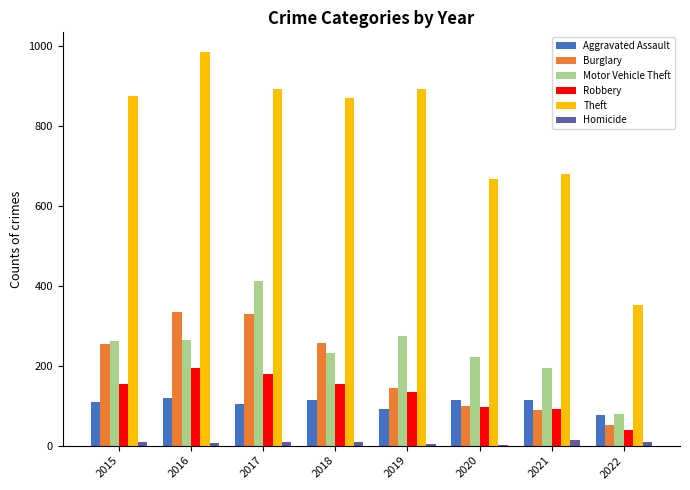

Which category has the highest value in the Theft series?

2016